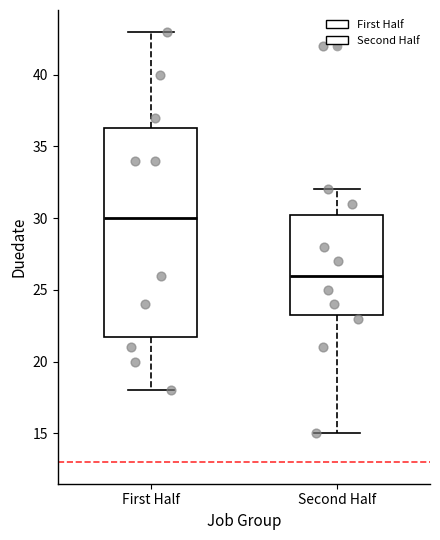

Reading left to right, transcribe this box plot: for each box, give where its median line is, the range the box spans, and where its two whiskers end, as read against the y-axis. The values are not printed on the chart, so give them approximately, as read against the axis.

First Half: median 30.0, box 22.0 to 36.5, whiskers 18.0 to 43.0
Second Half: median 26.0, box 23.5 to 30.5, whiskers 15.0 to 32.0